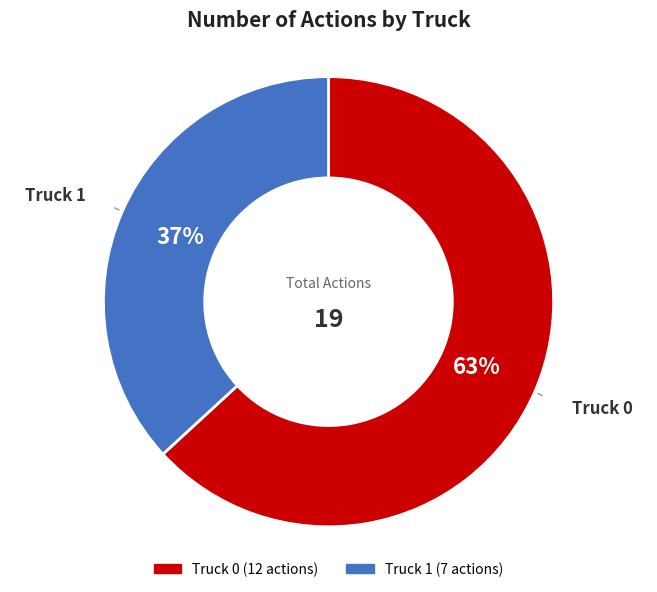

To the nearest percent, what is the difference between the Truck 0 and Truck 1 slice percentages?

26%